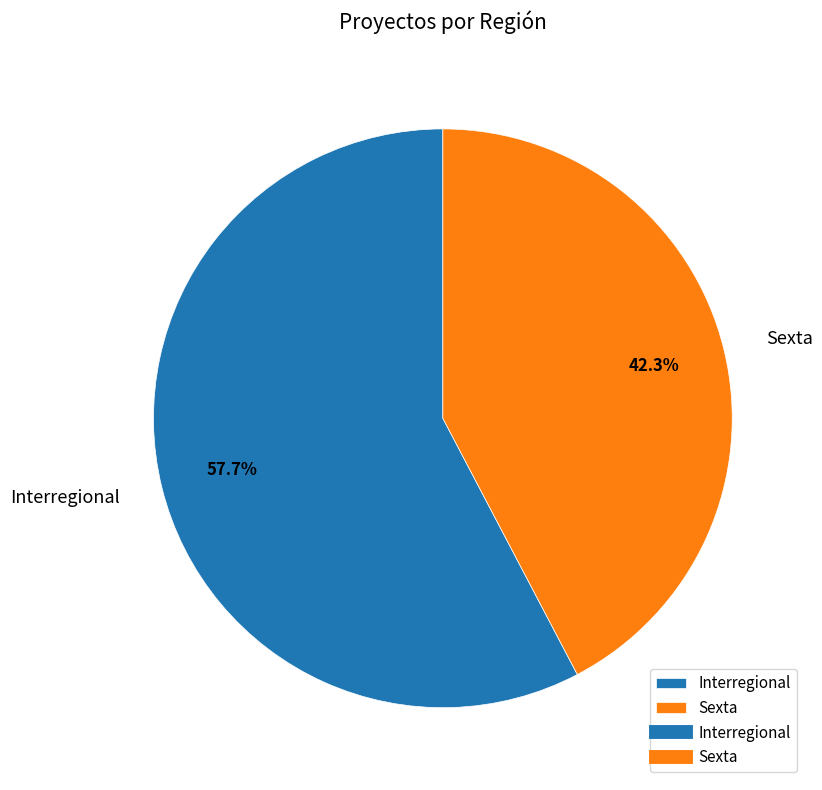

Count the number of slices in the pie.

2